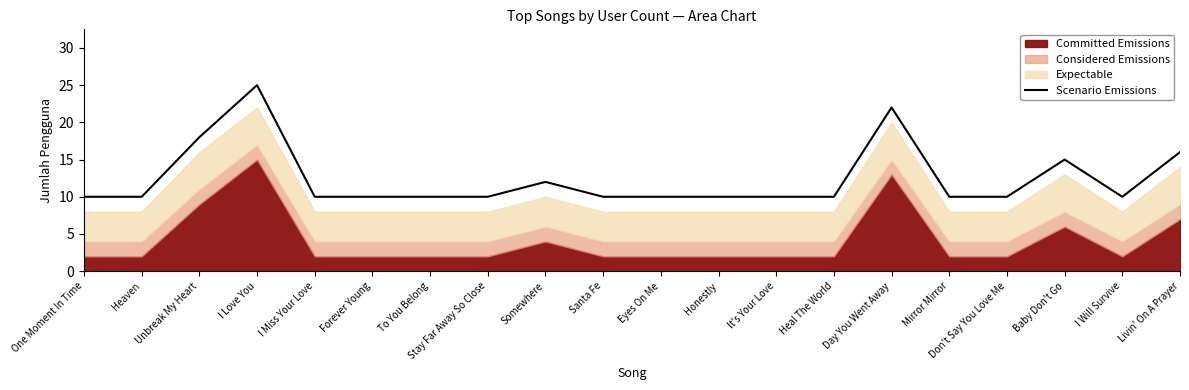

Reading left to right, list all the values displayed in this chart.

10	10	18	25	10	10	10	10	12	10	10	10	10	10	22	10	10	15	10	16